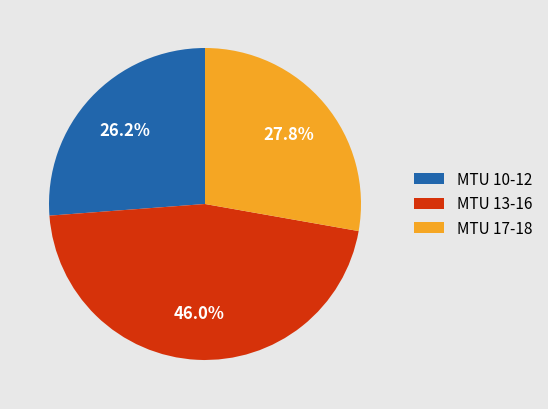

Does MTU 10-12 represent more than half of the total?

No